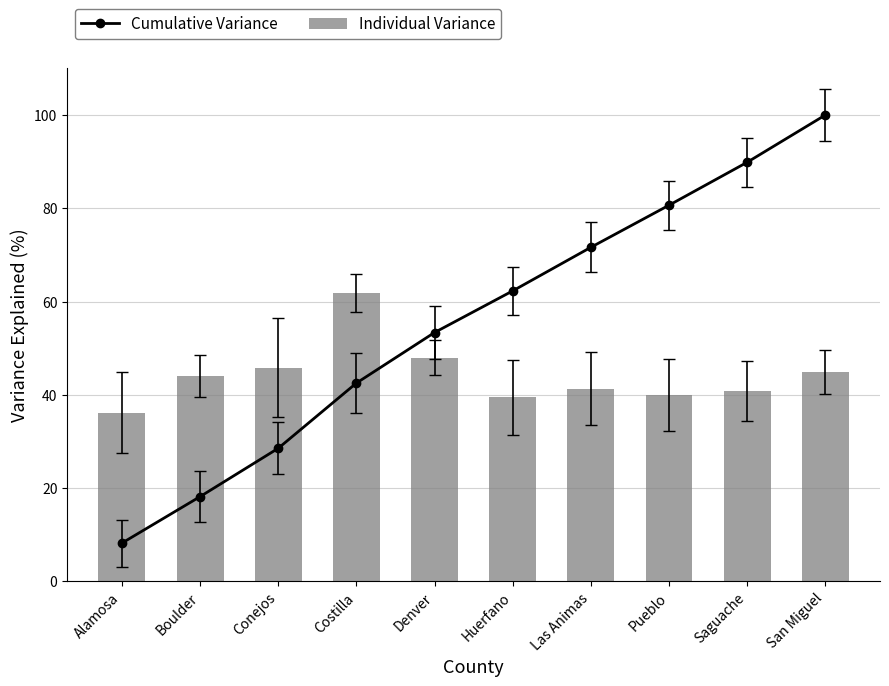

True or false: Cumulative Variance has a value of 89.9 at Saguache.

True